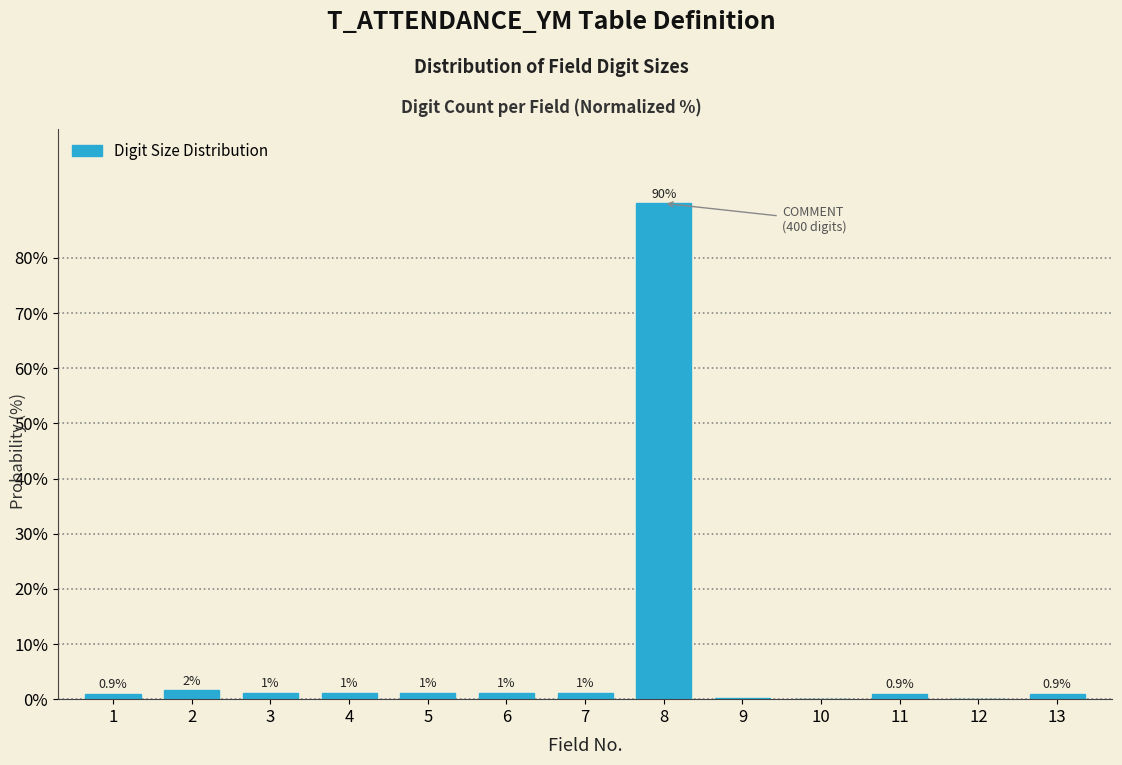

Are the bars horizontal?

No